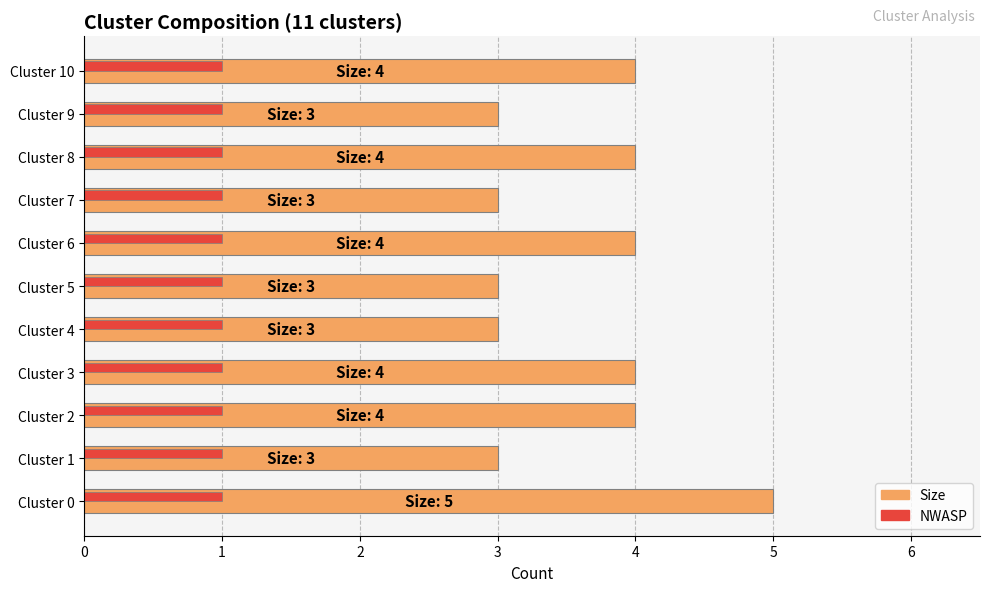

True or false: NWASP has a value of 0 at Cluster 8.

False